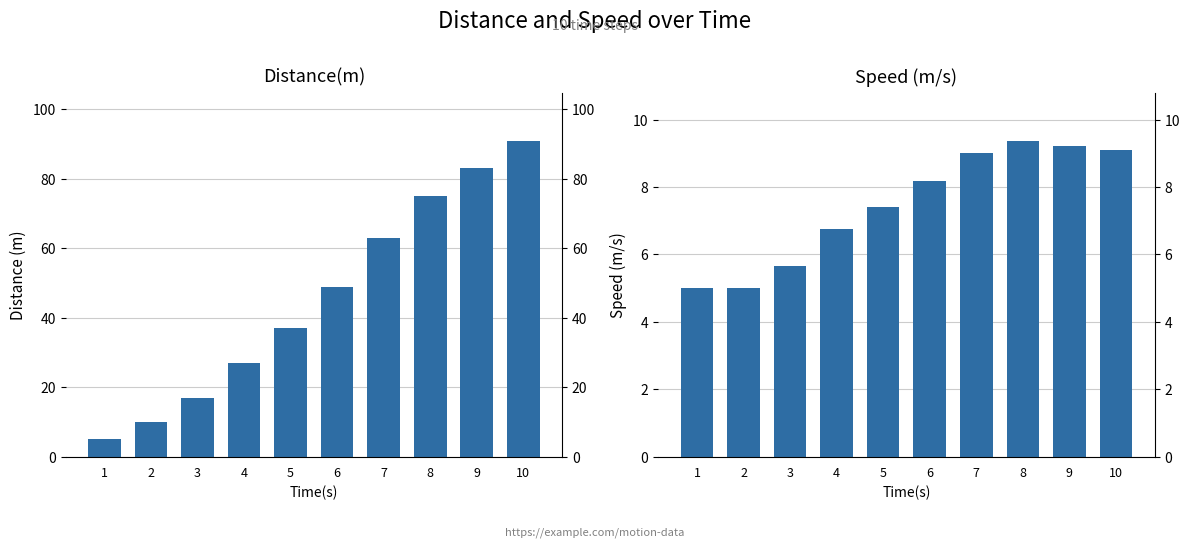

Is it true that Speed (m/s) equals 4.0 at 6?

False